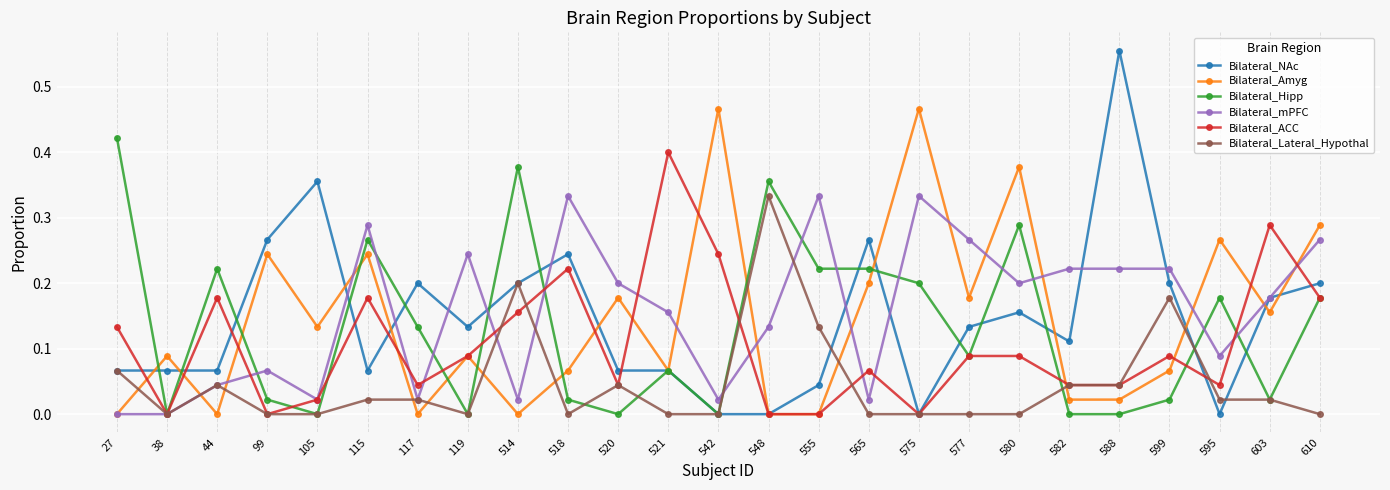

Which series has the largest range (max minus min)?

Bilateral_NAc